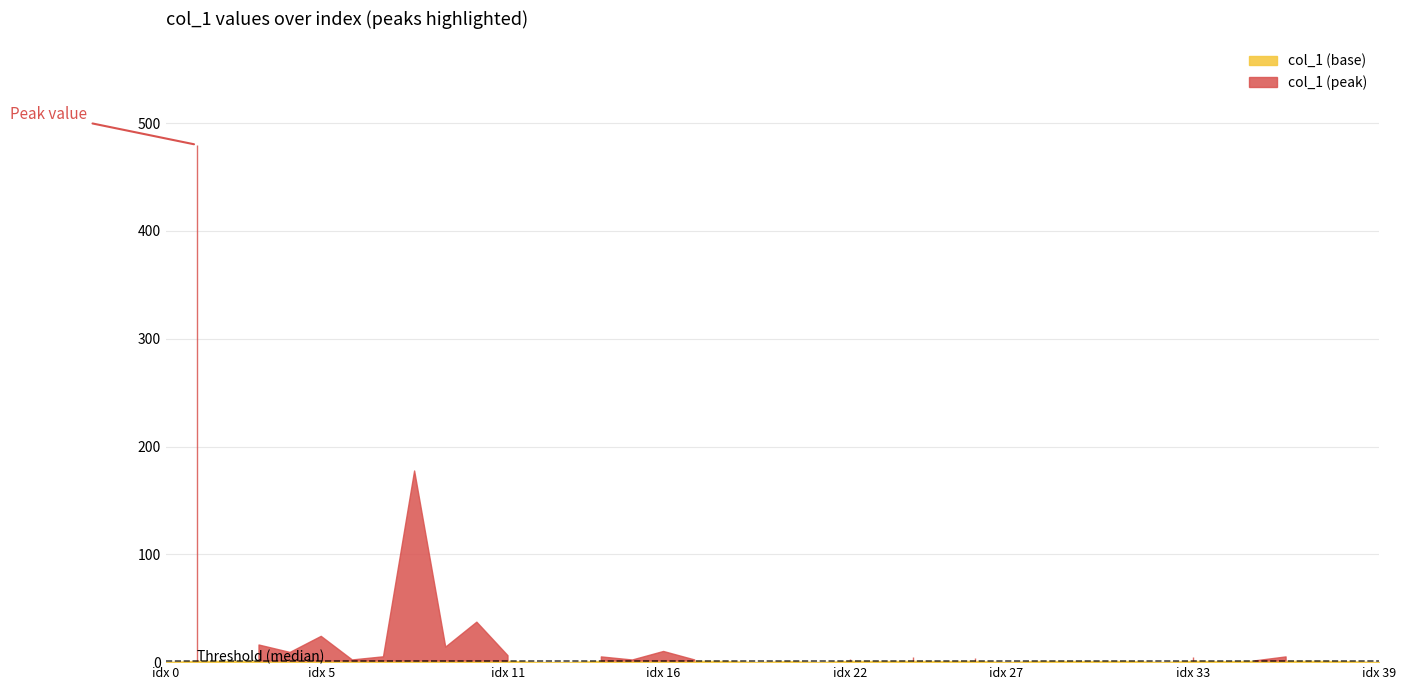

What is the total value across all series at 10?

37.0